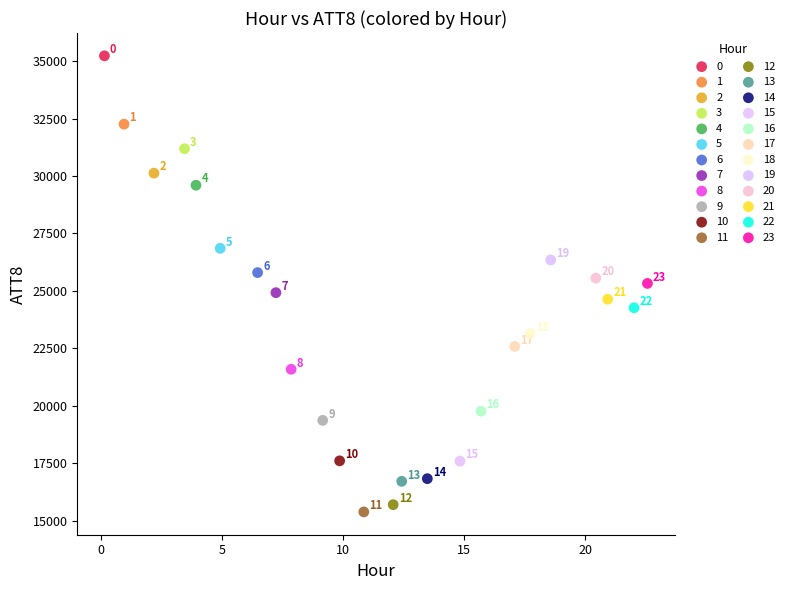

What are all the series names shown in the legend?

0, 1, 2, 3, 4, 5, 6, 7, 8, 9, 10, 11, 12, 13, 14, 15, 16, 17, 18, 19, 20, 21, 22, 23